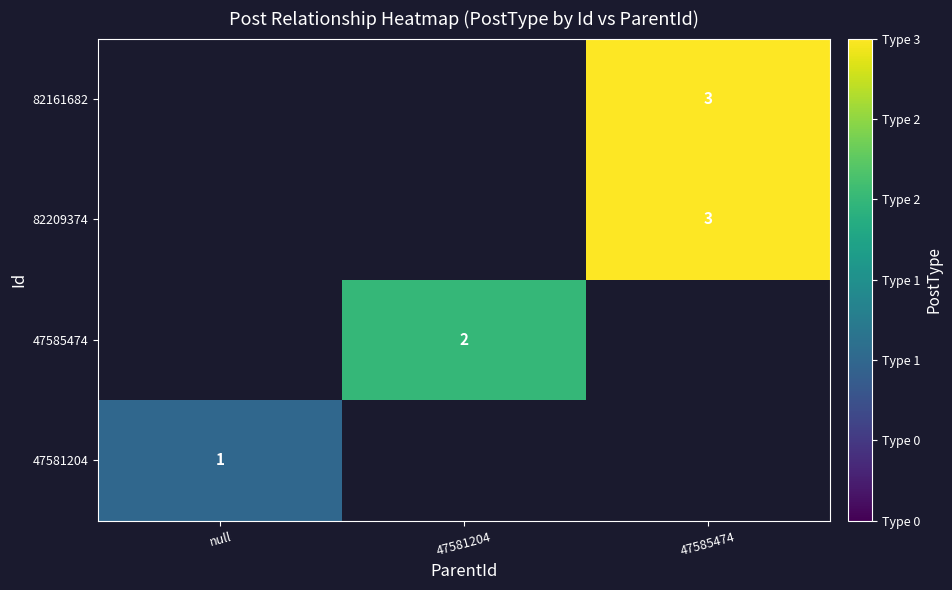

How many categories are shown in the chart?

3